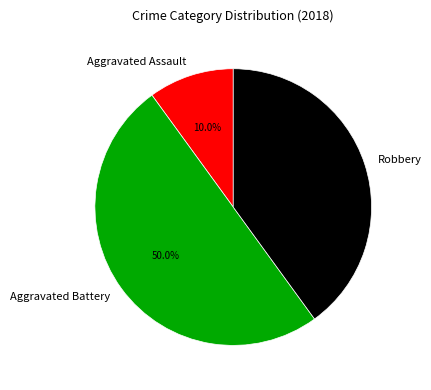

Is Aggravated Assault the majority of the pie?

No